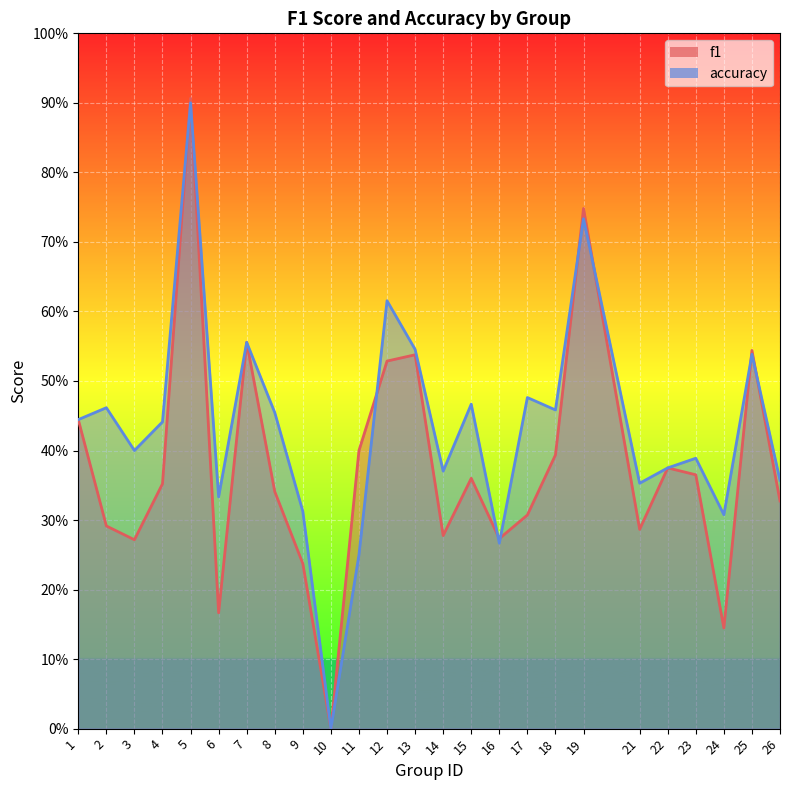

List the series in order of their overall mean, lowest first.

f1, accuracy